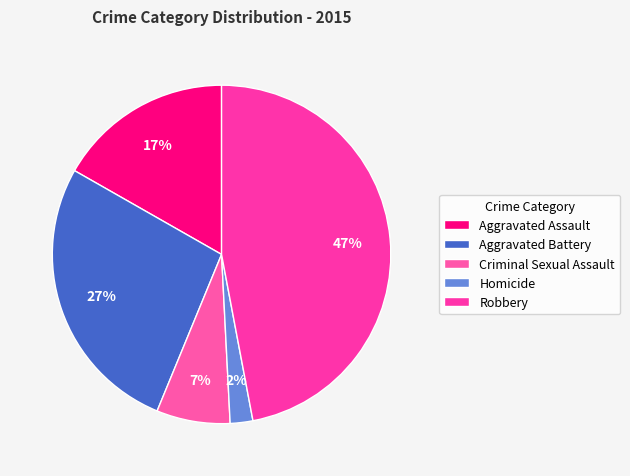

True or false: Robbery accounts for 47% of the total.

True